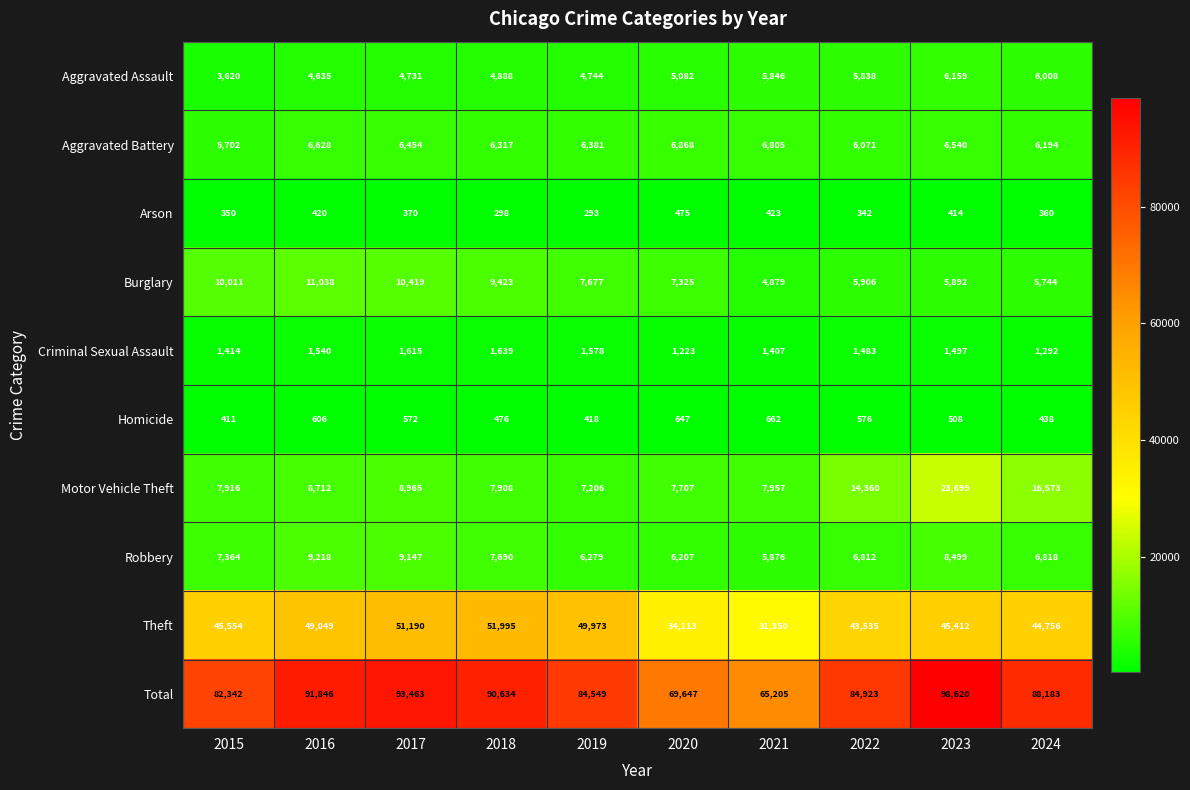

List the series in order of their peak value, highest first.

Total, Theft, Motor Vehicle Theft, Burglary, Robbery, Aggravated Battery, Aggravated Assault, Criminal Sexual Assault, Homicide, Arson